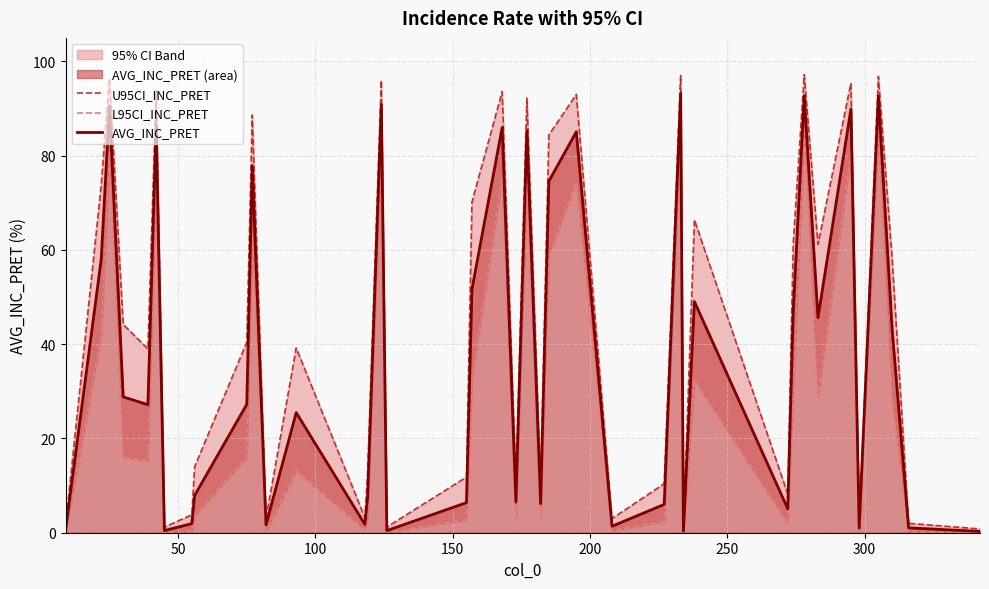

What is the maximum value for AVG_INC_PRET?

93.3